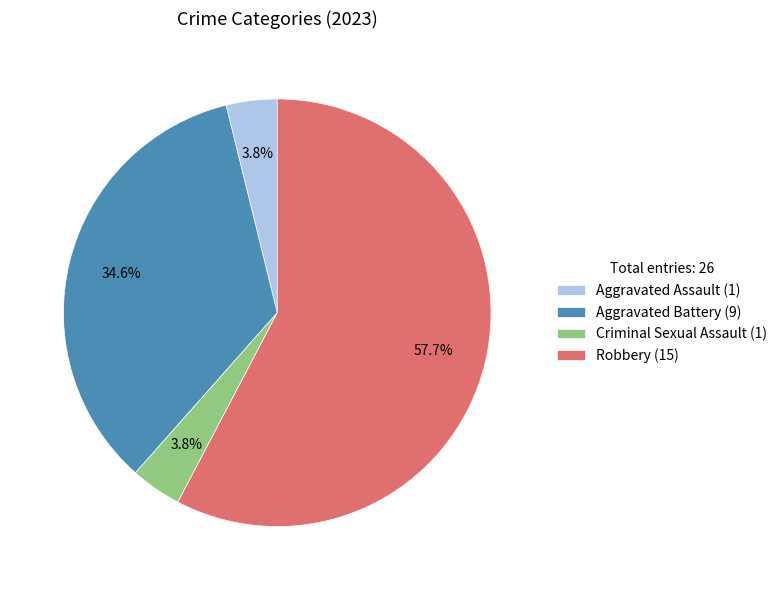

Count the number of slices in the pie.

4